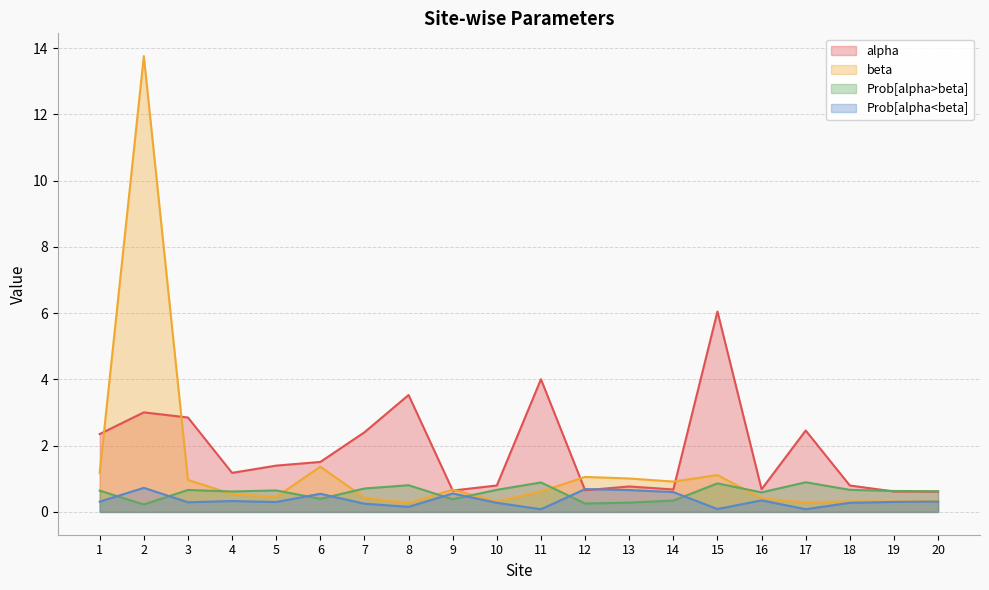

The value of beta at 20 is 0.3. True or false?

True